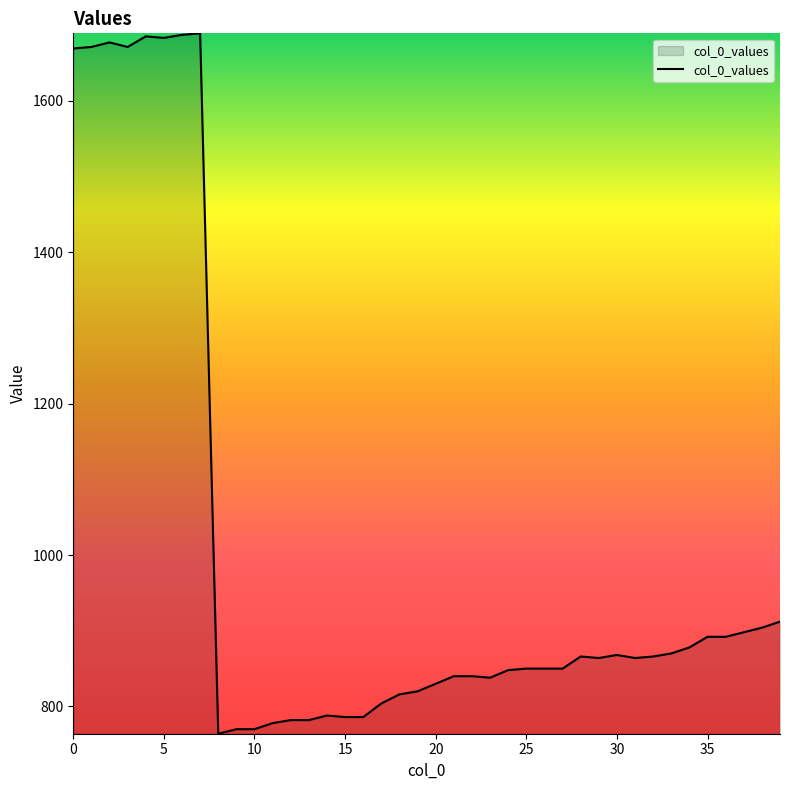

What is the difference between the maximum and minimum values?

925